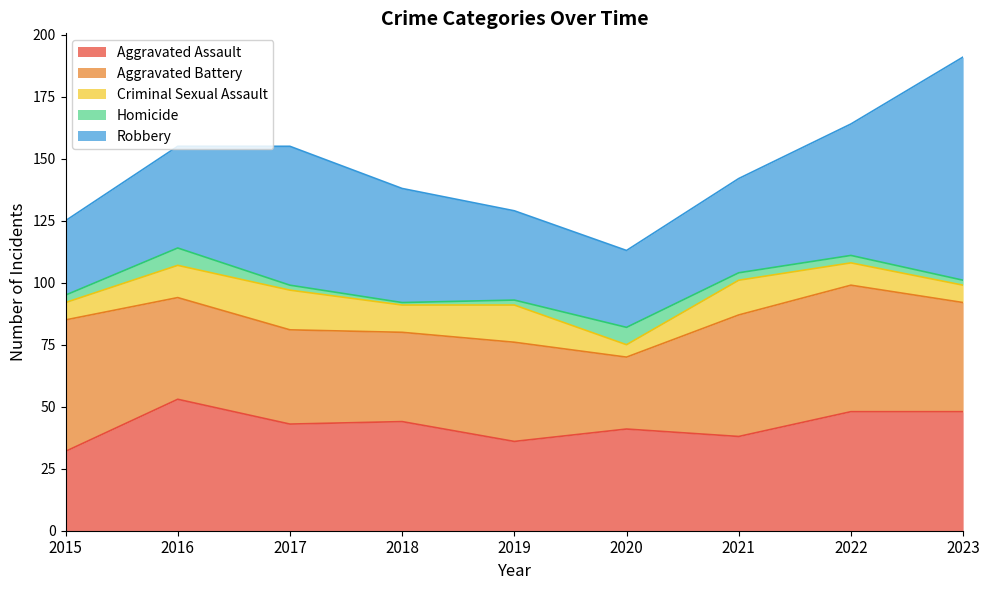

Reading left to right, transcribe all the data shown in this chart.

Aggravated Assault: 32	53	43	44	36	41	38	48	48
Aggravated Battery: 53	41	38	36	40	29	49	51	44
Criminal Sexual Assault: 7	13	16	11	15	5	14	9	7
Homicide: 3	7	2	1	2	7	3	3	2
Robbery: 30	41	56	46	36	31	38	53	90